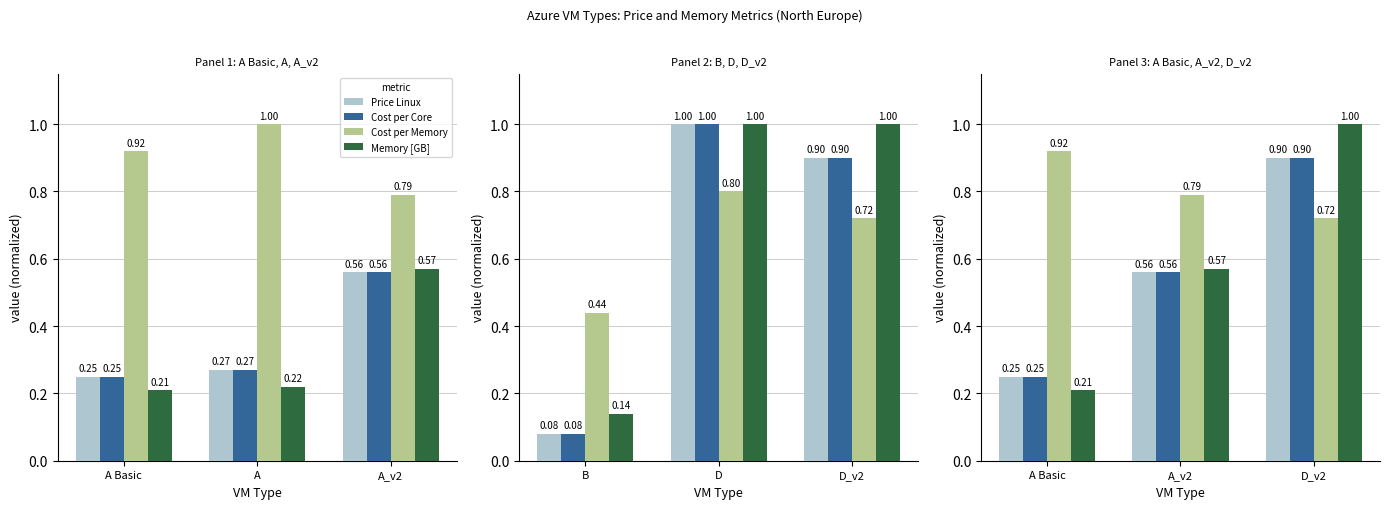

Rank the categories by Cost per Core value from highest to lowest.

D_v2, A_v2, A Basic